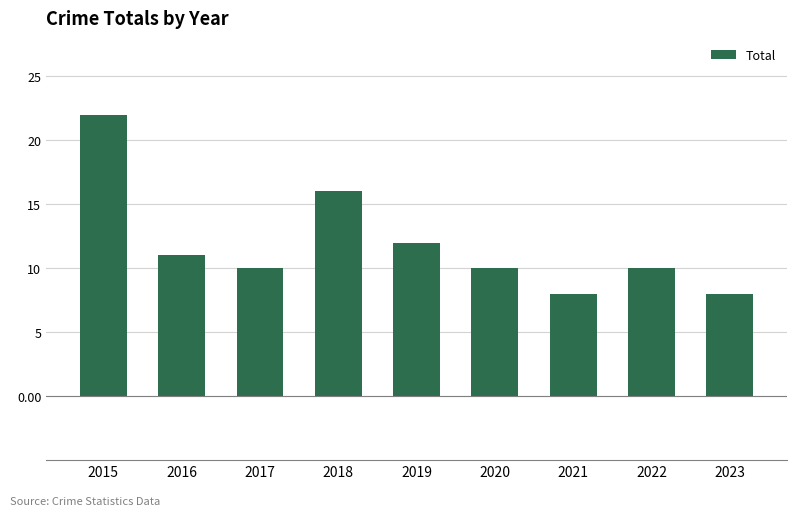

Reading left to right, extract all data points from this chart.

22	11	10	16	12	10	8	10	8